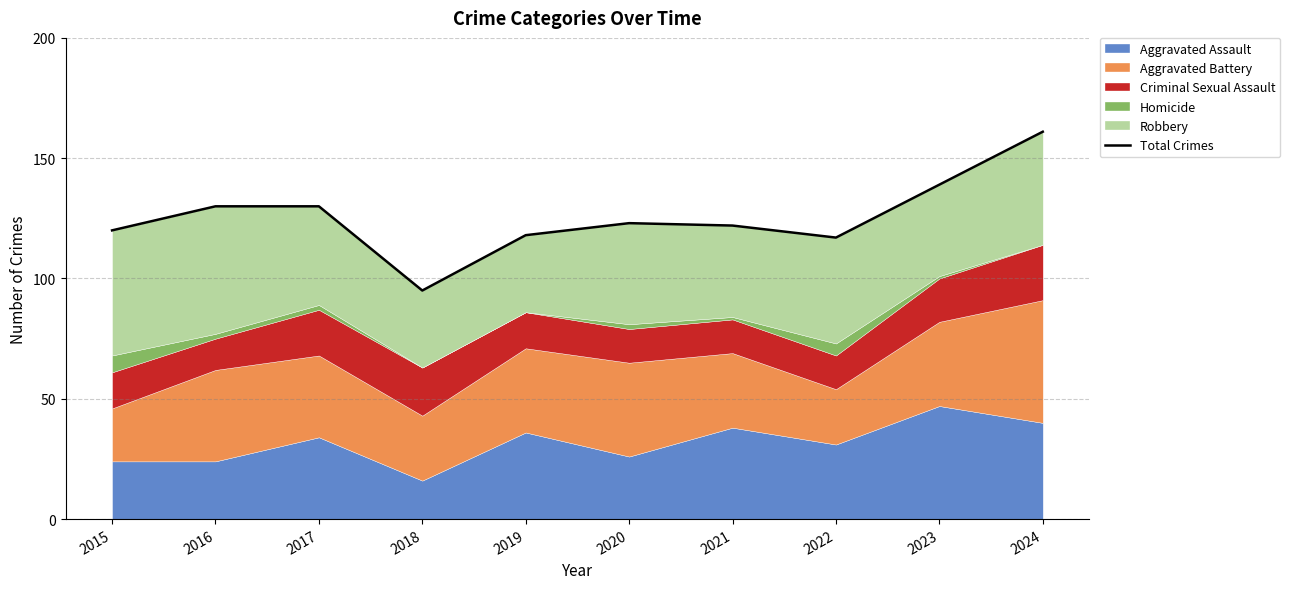

How many lines are shown in the chart?

1